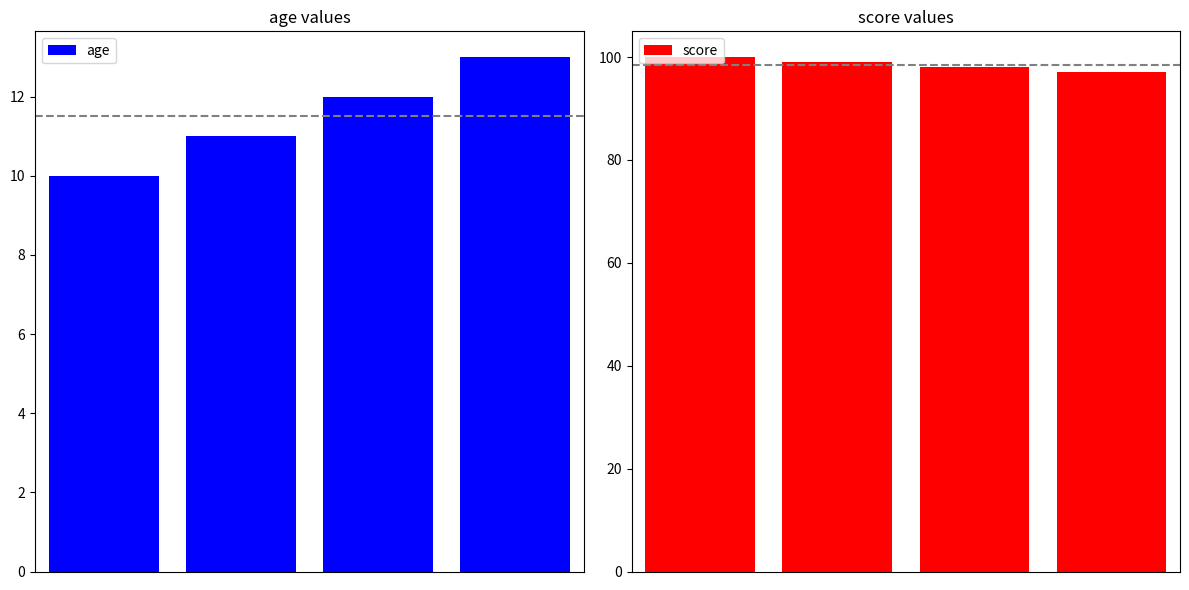

What is the difference between the score values at 1 and 2?

1